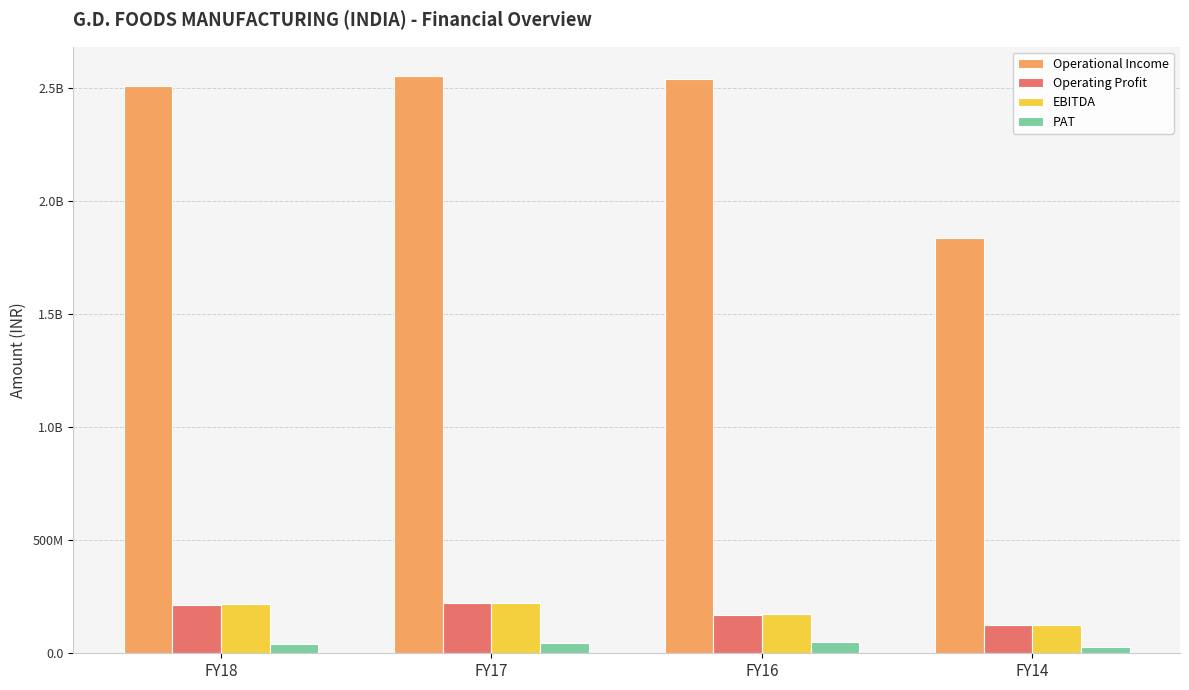

List the labels in order of Operating Profit value, largest first.

FY17, FY18, FY16, FY14